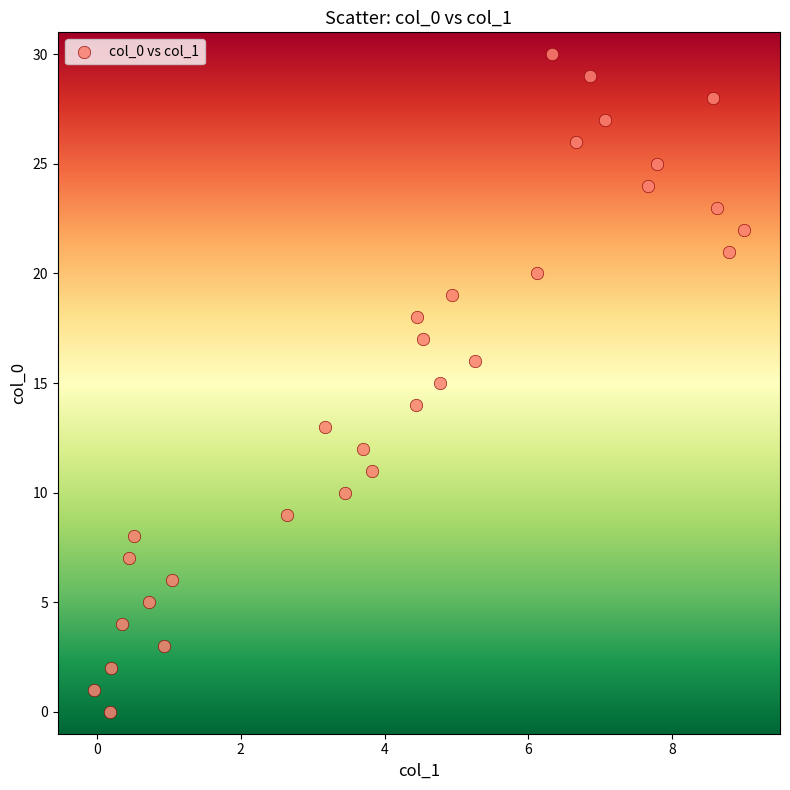

What is the range of Y values (max minus min)?

30